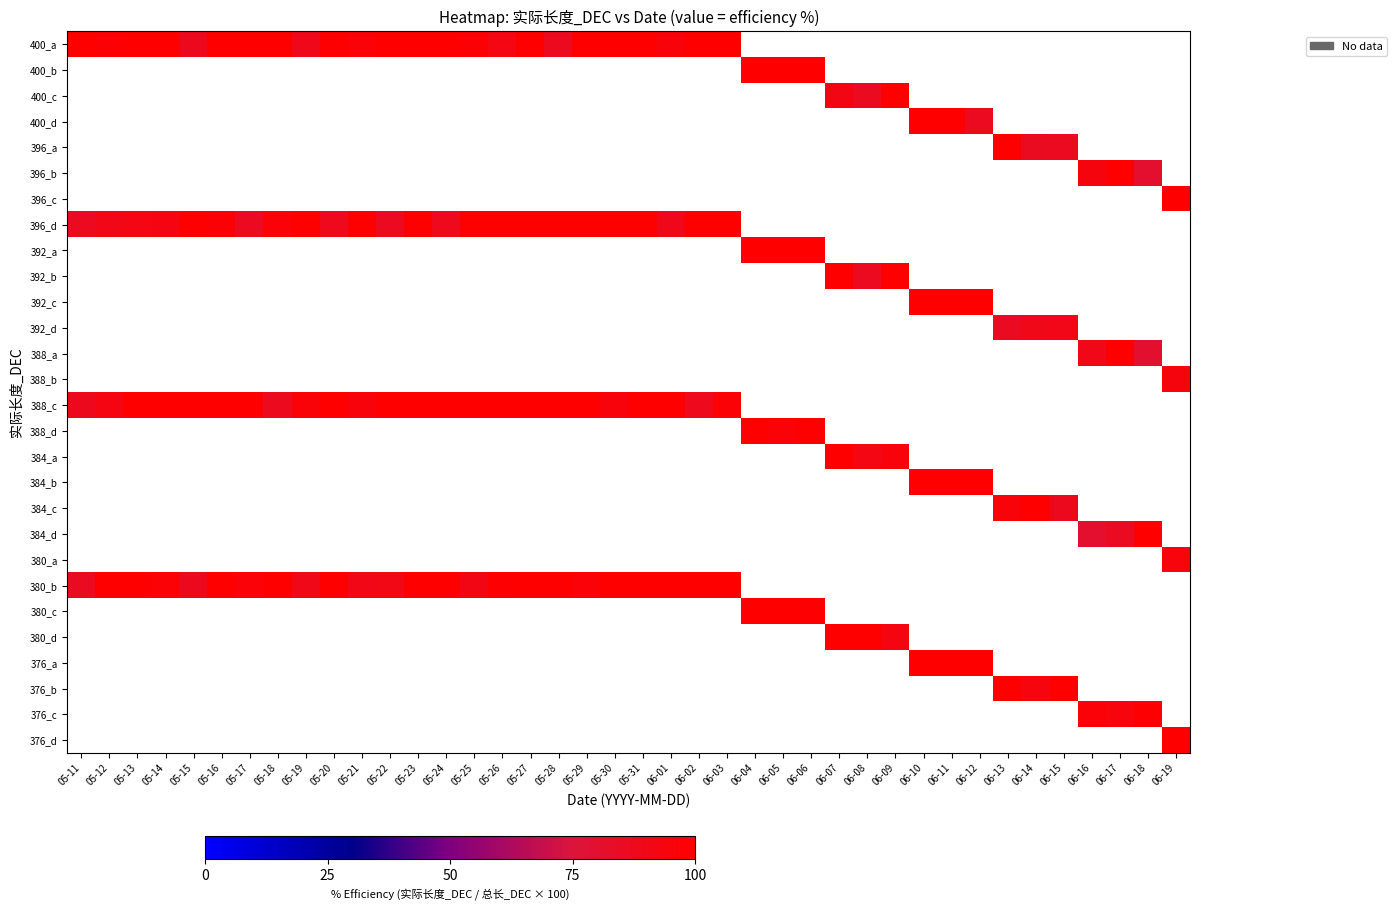

What is the spread (max minus min) of values at 06-03?

3.0